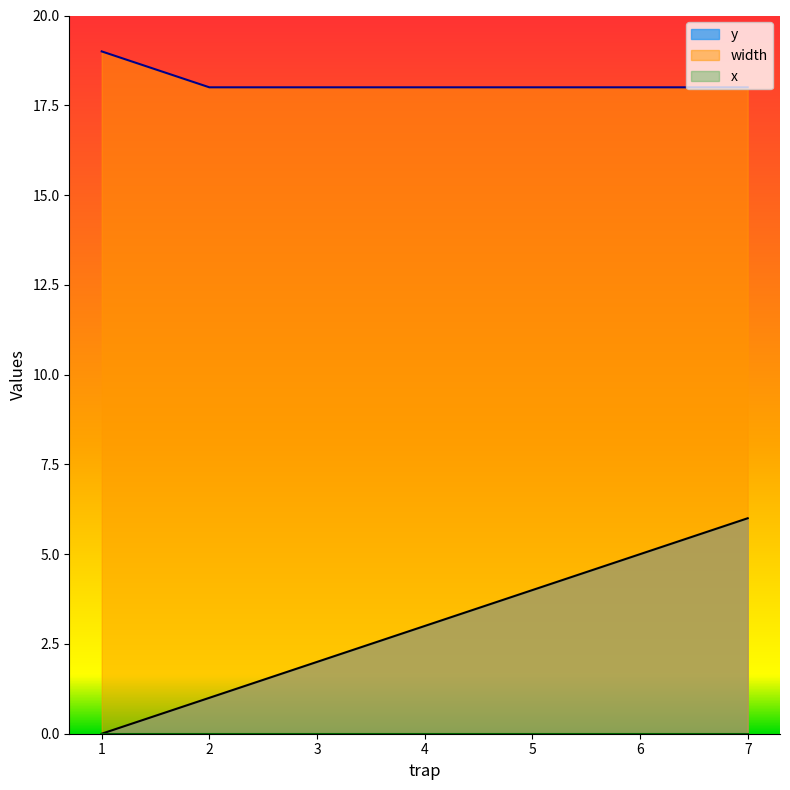

List the labels in order of width value, smallest first.

2, 3, 4, 5, 6, 7, 1